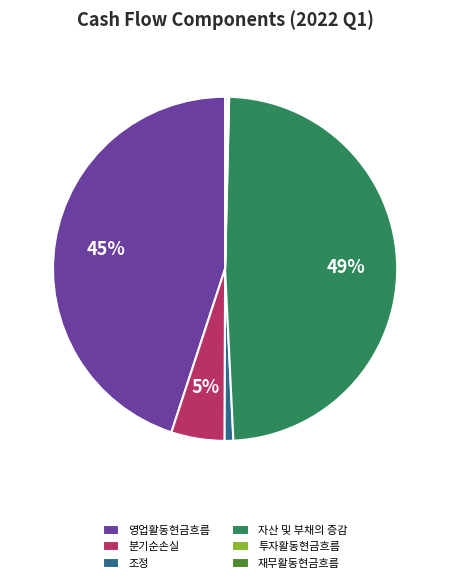

Do 영업활동현금흐름 and 자산 및 부채의 증감 together represent more than half of the pie?

Yes